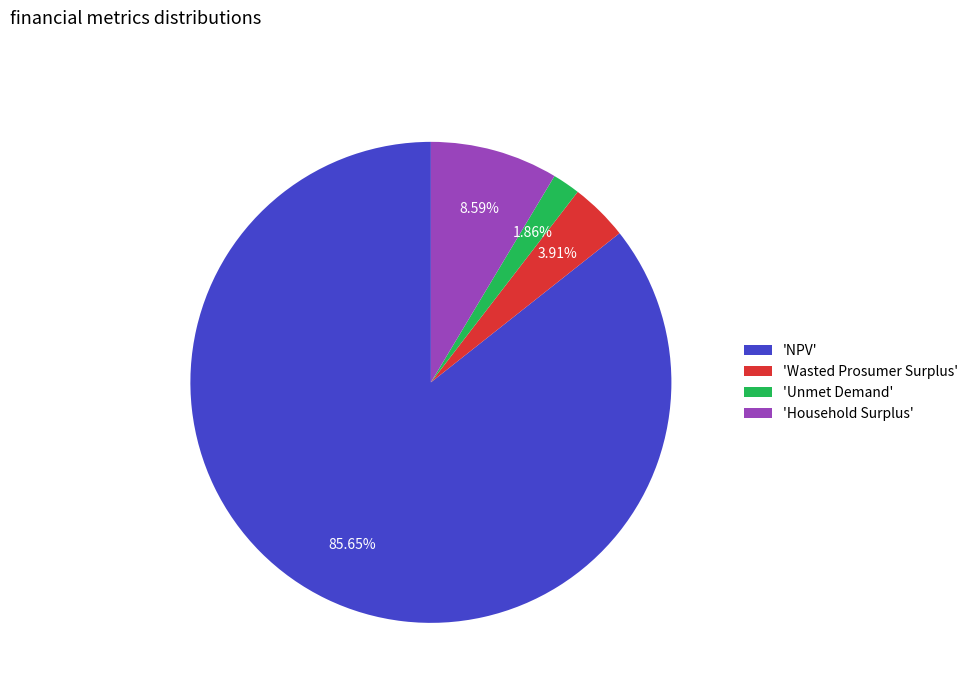

To the nearest percent, what is the average slice percentage?

25%